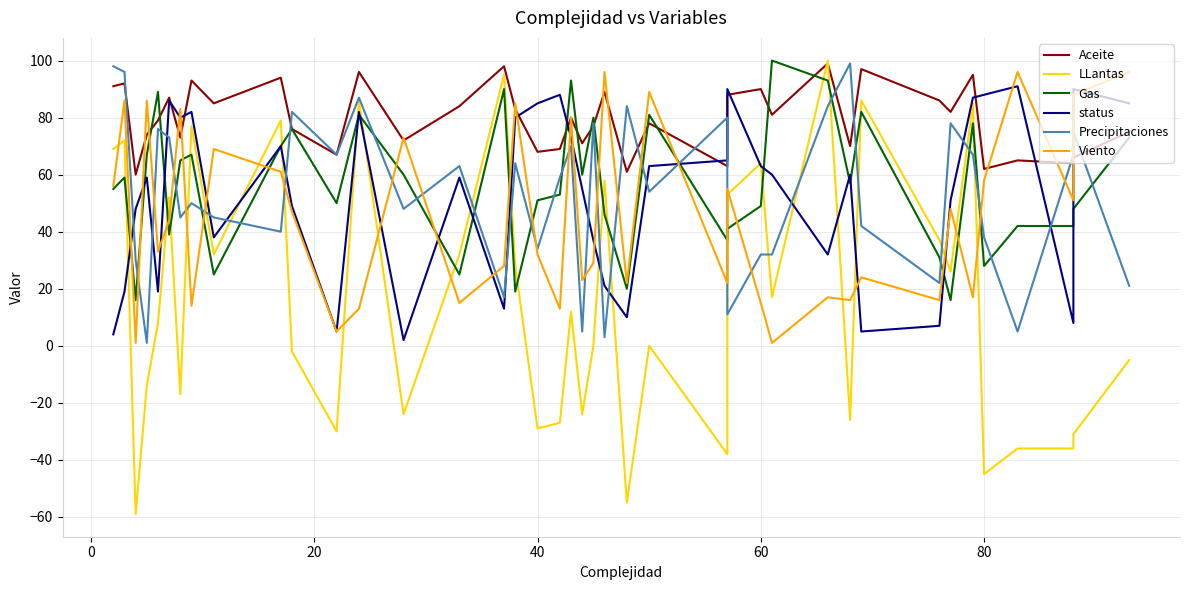

Is this an area chart (filled region under the line)?

No